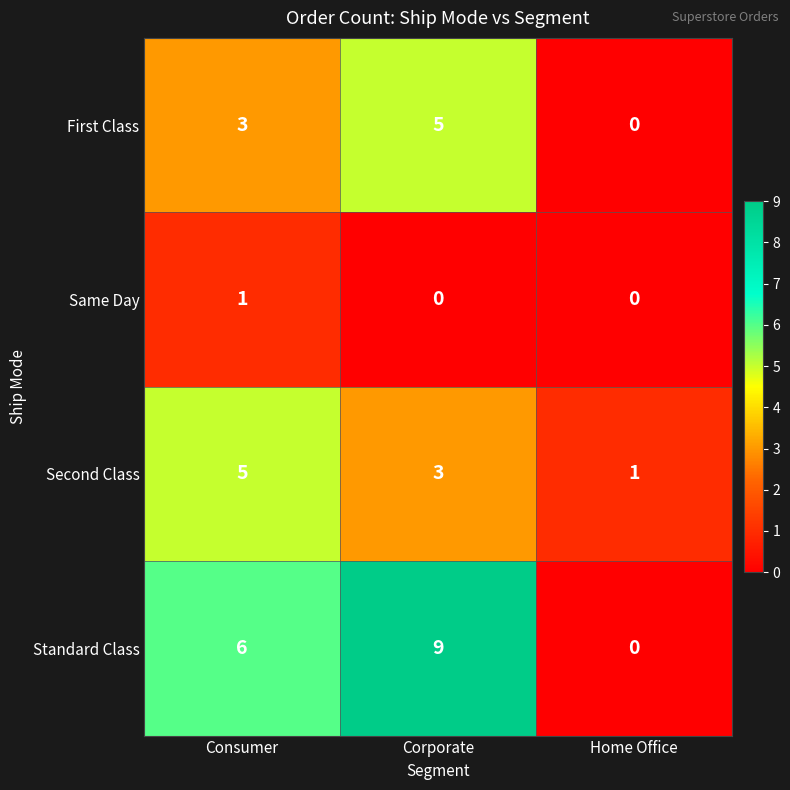

Rank the series at Consumer from highest to lowest value.

Standard Class, Second Class, First Class, Same Day